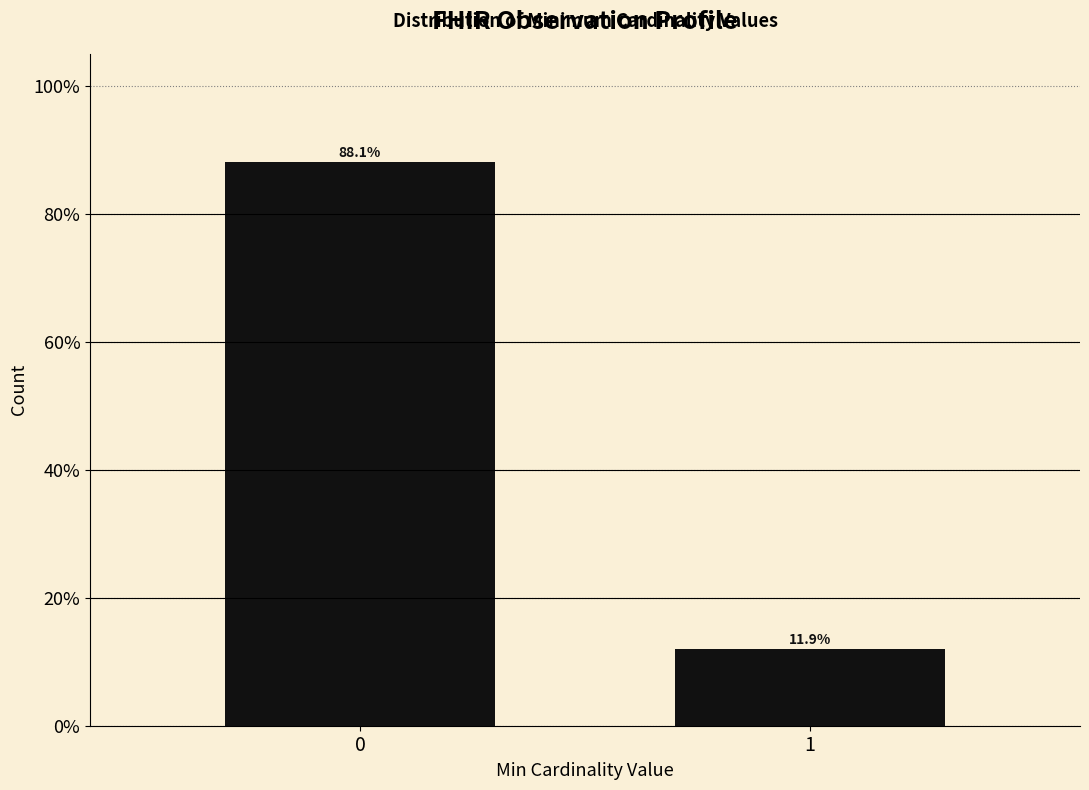

Reading right to left, extract all data points from this chart.

11.9	88.1